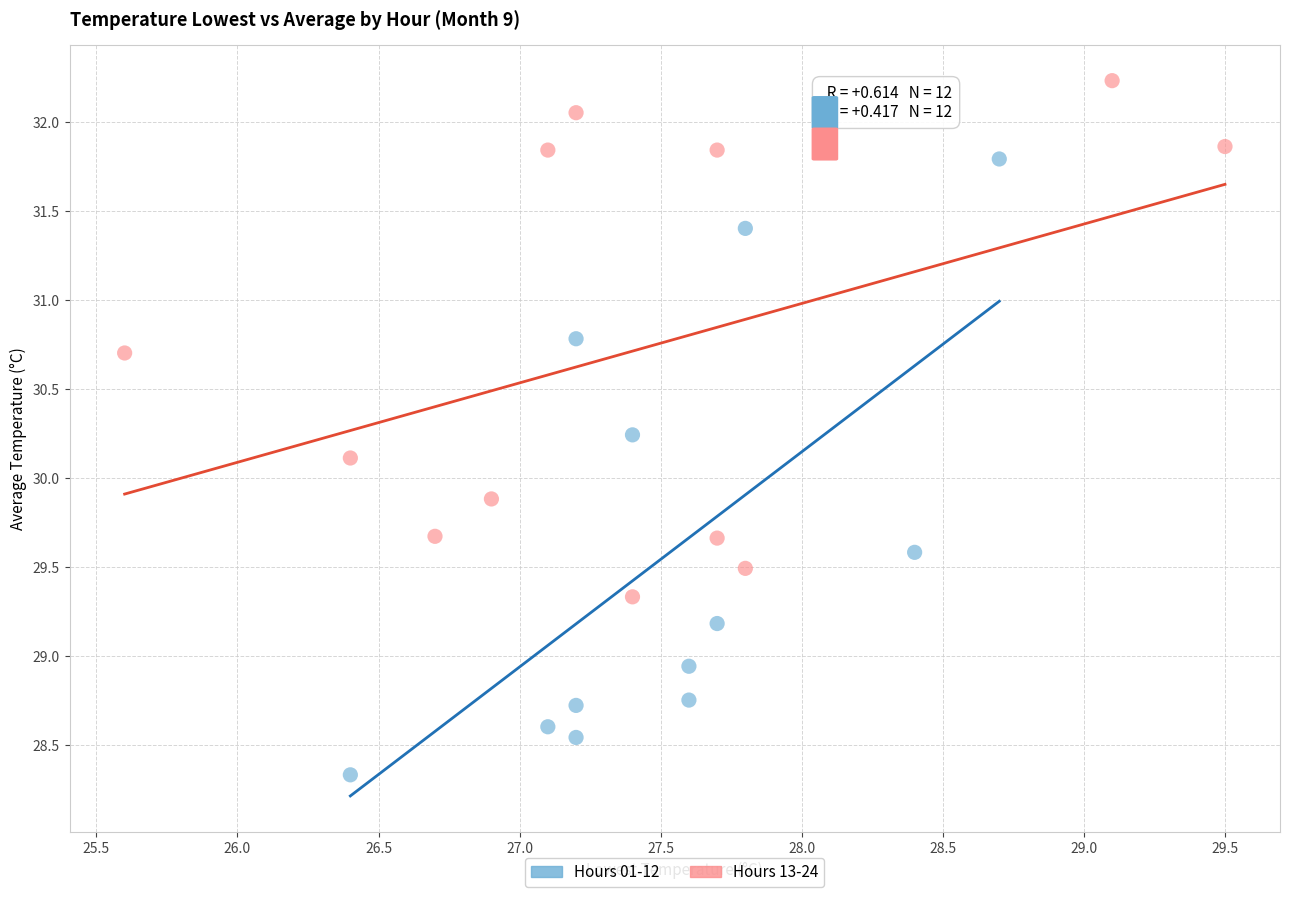

What are all the series names shown in the legend?

Hours 01-12, Hours 13-24